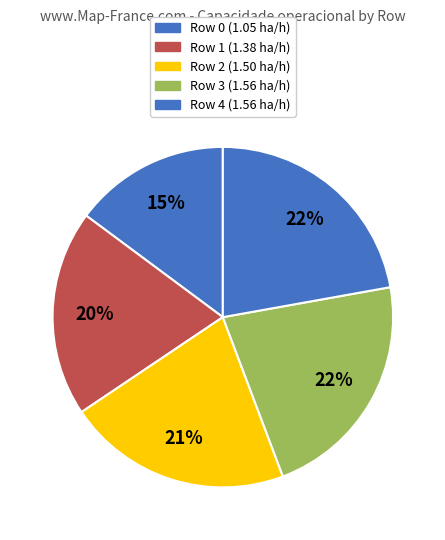

True or false: Row 0 accounts for 28% of the total.

False